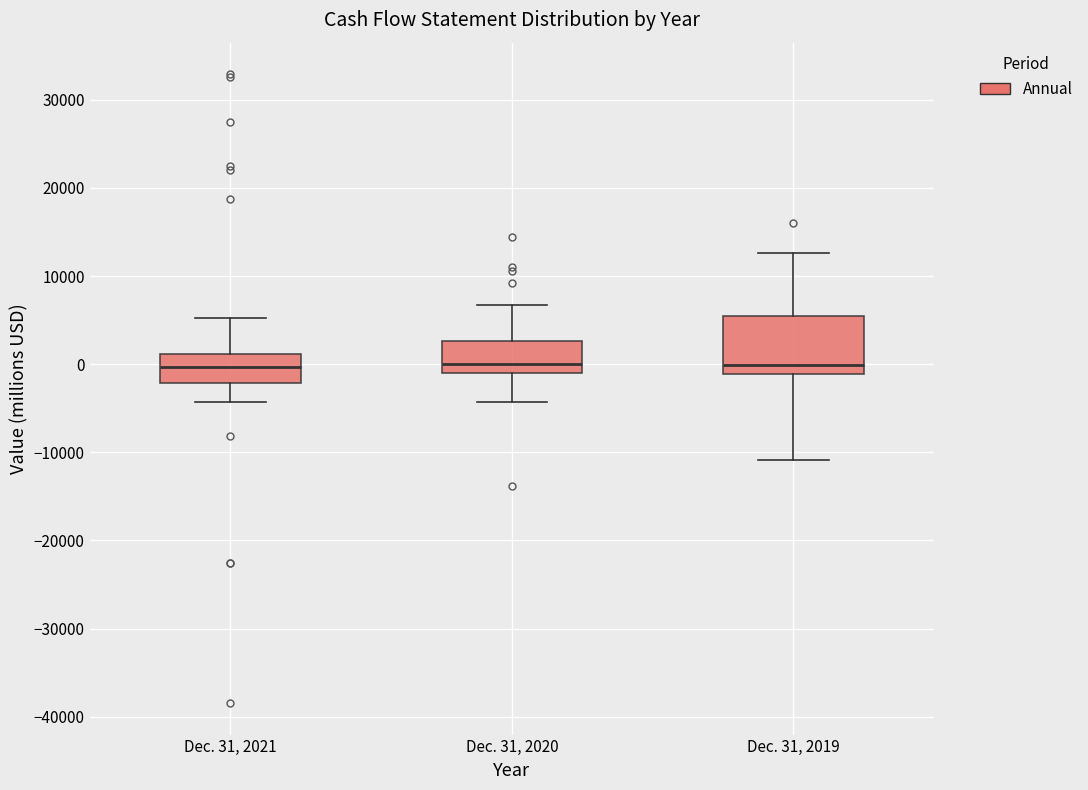

Where does the lower whisker of the box for Dec. 31, 2019 end on the y-axis? The values are not printed on the chart, so give them approximately, as read against the axis.

-11000